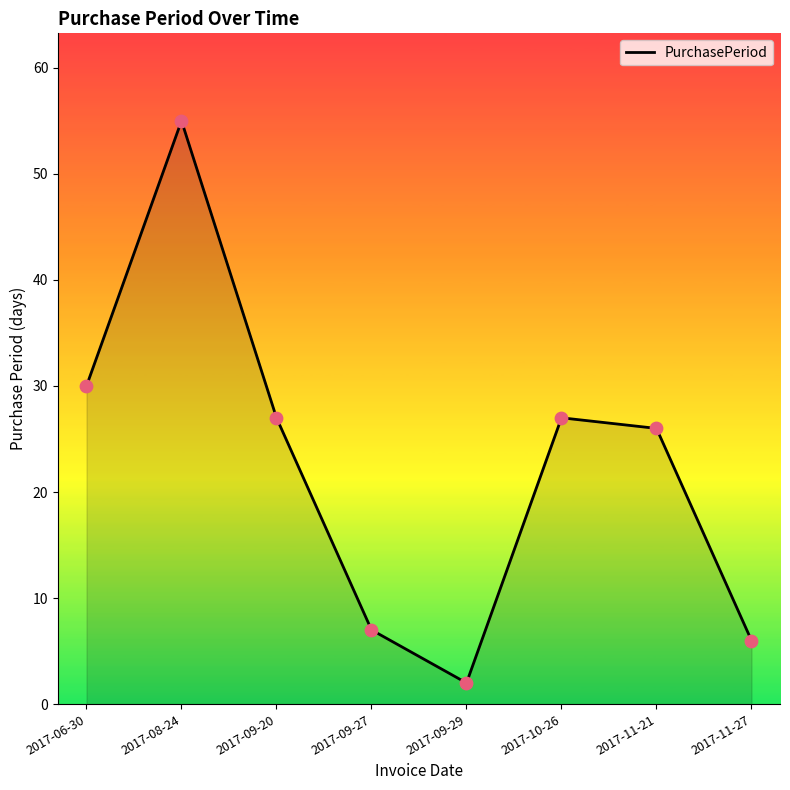

What is the change in value from 2017-08-24 to 2017-09-29?

-53